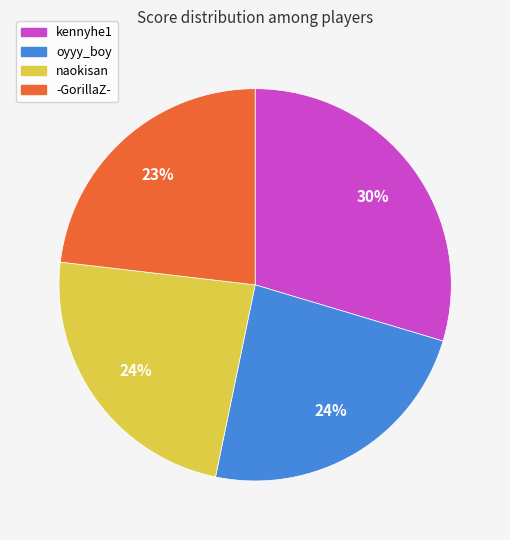

To the nearest percent, what is the average slice percentage?

25%